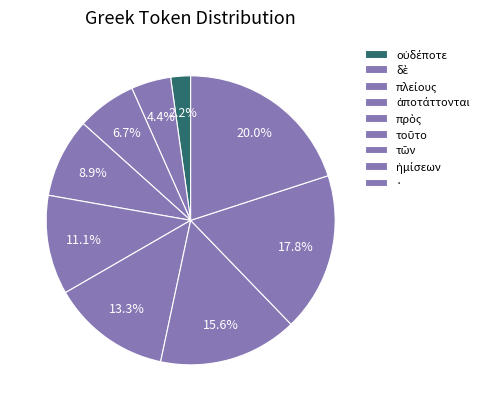

What percentage is NOT represented by ἀποτάττονται?

91.1%